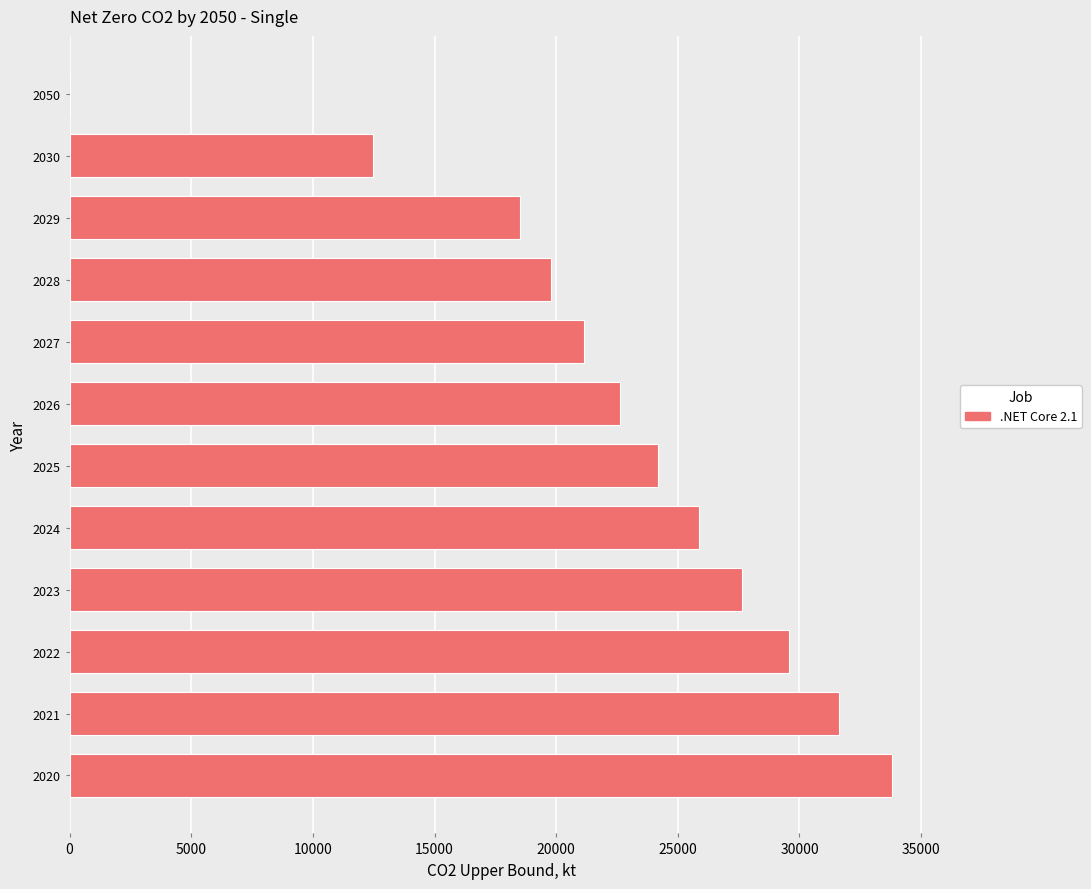

What is the maximum value shown in the chart?

33792